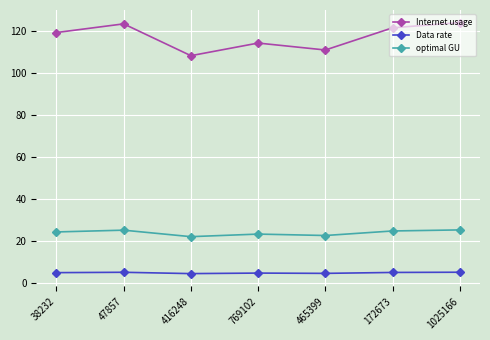

Does the chart have visible grid lines?

Yes